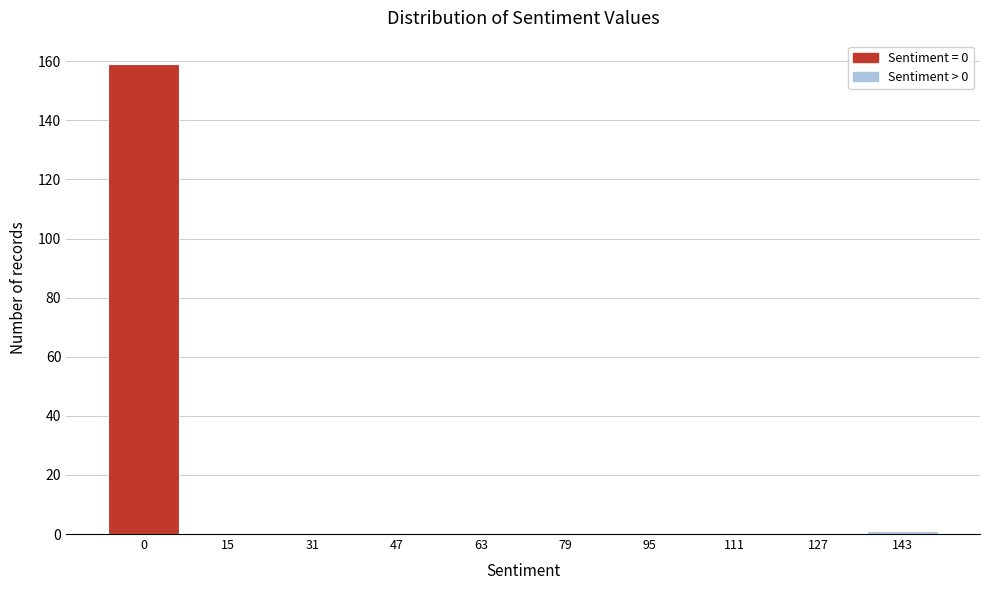

Reading right to left, extract all data points from this chart.

143=1	127=0	111=0	95=0	79=0	63=0	47=0	31=0	15=0	0=159